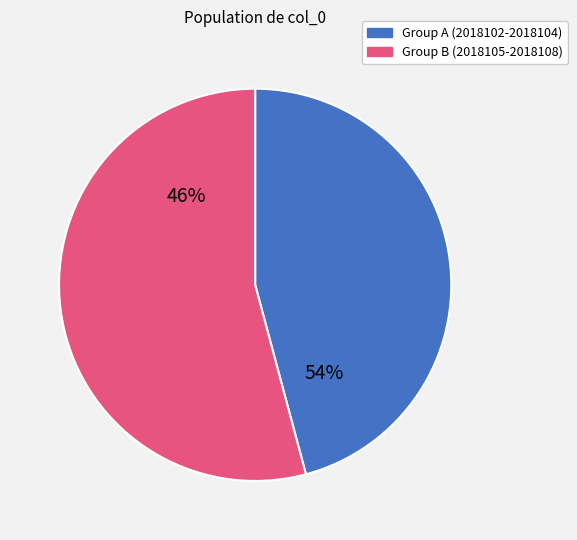

Is 2018106 the majority of the pie?

No